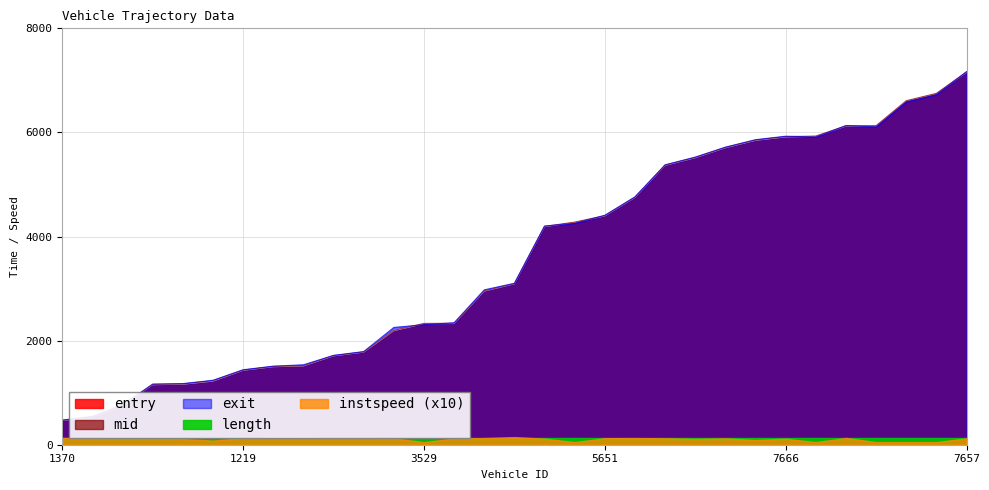

After their last crossing, which series has the higher values: exit or mid?

exit